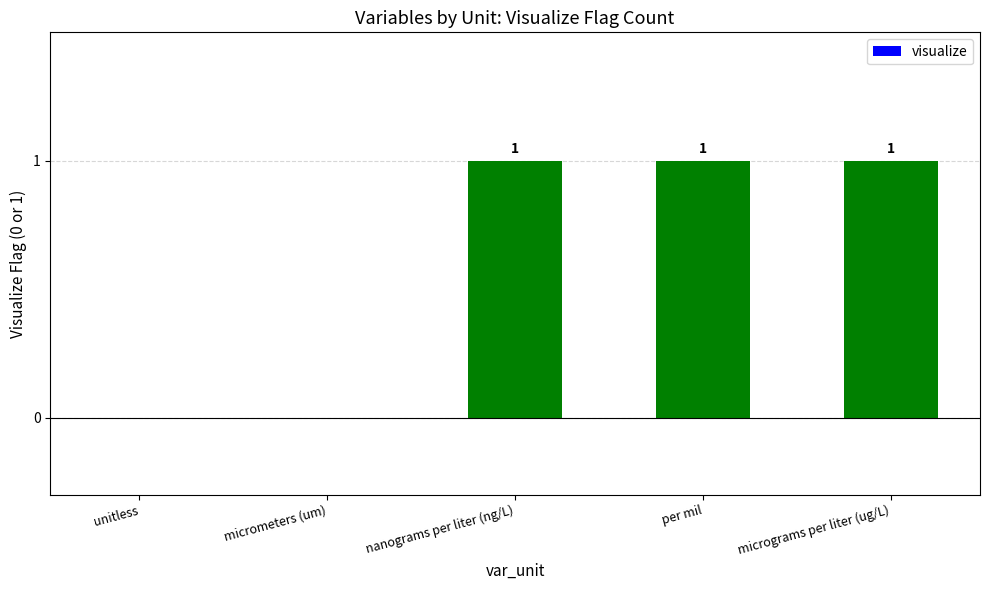

What is the change in value from unitless to per mil?

+1